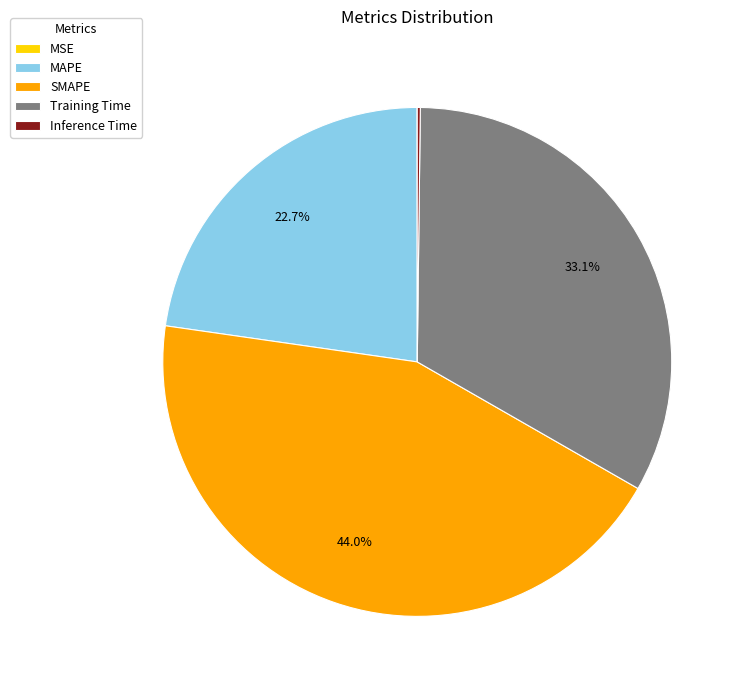

Is it true that Training Time is 24% of the pie?

False